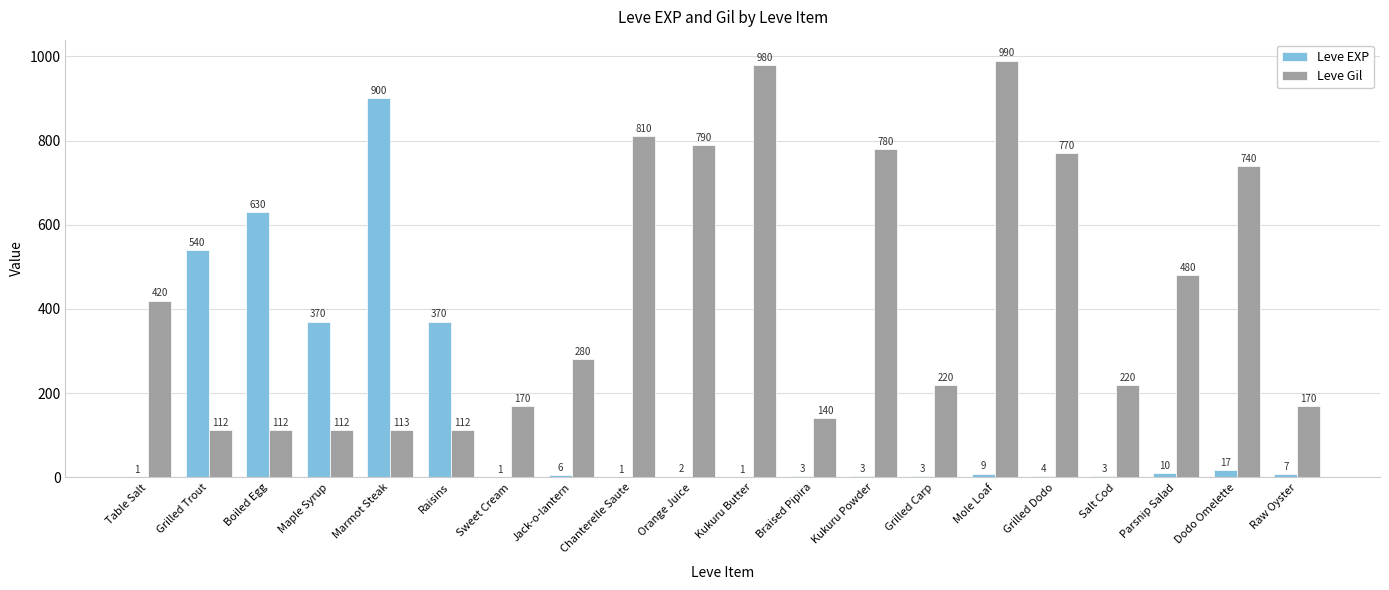

How many groups of bars are there?

20